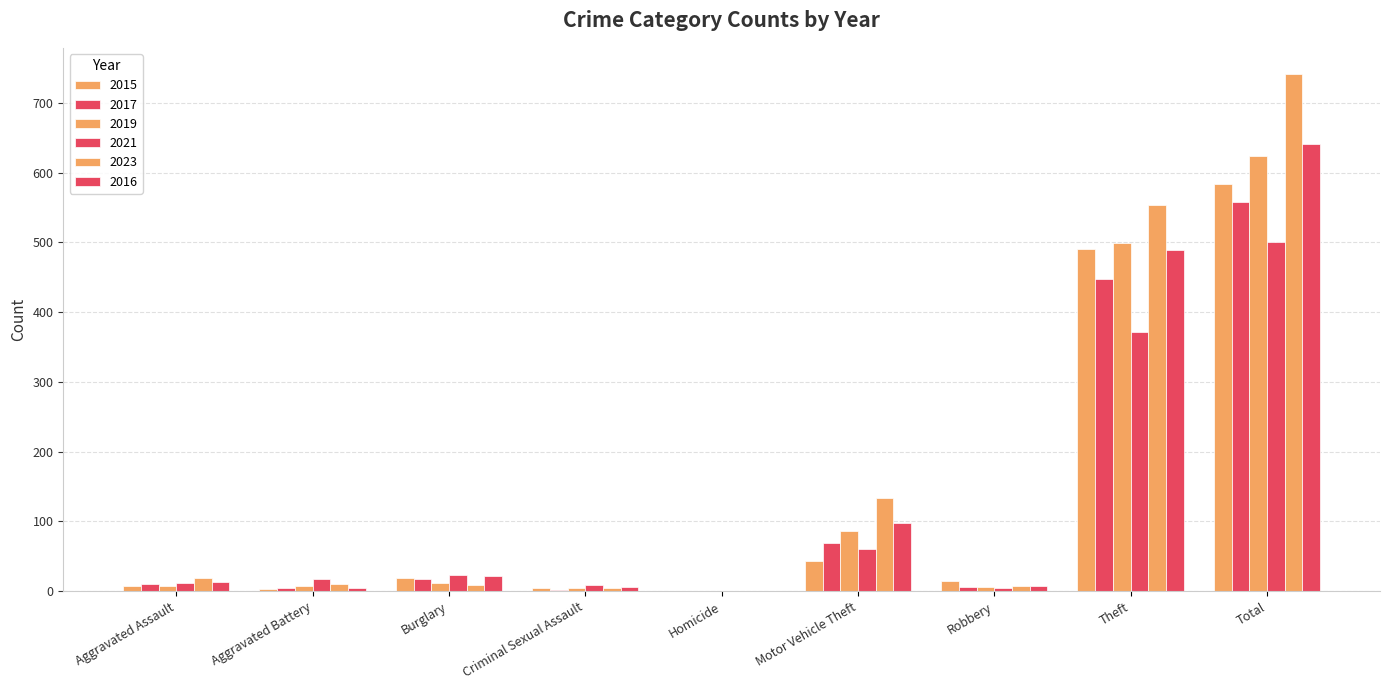

At which category does the chart reach its minimum across all series?

Homicide